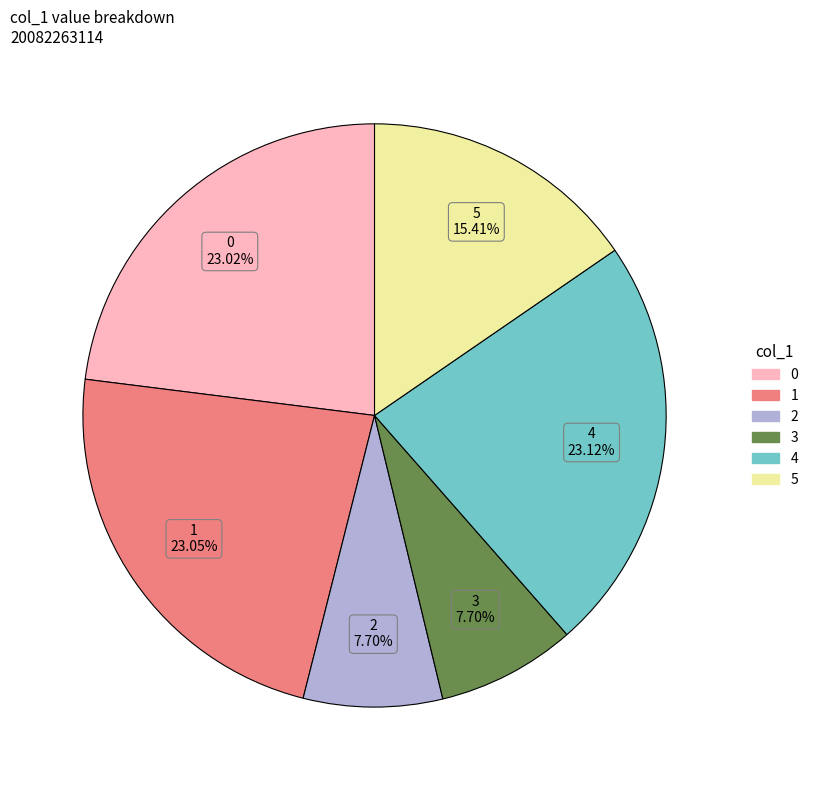

What is the ratio of the value at 0 to the value at 4?

1.0